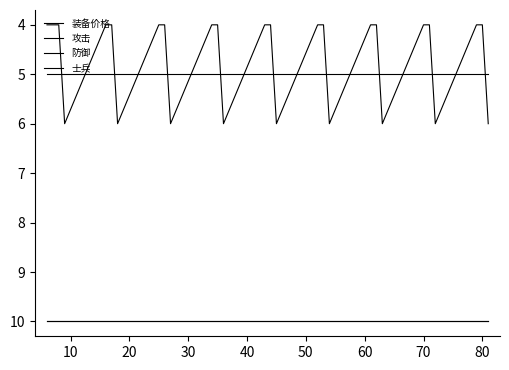

How many interior local peaks does the 装备价格 series have?

8